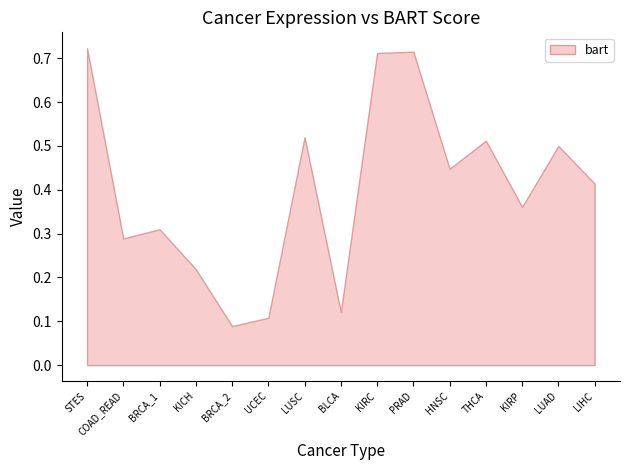

Which label corresponds to the smallest value in the chart?

BRCA_2